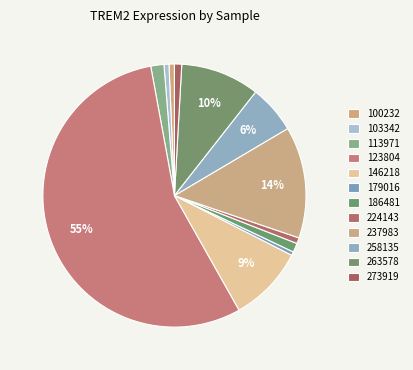

What is the smallest slice in the pie chart?

179016